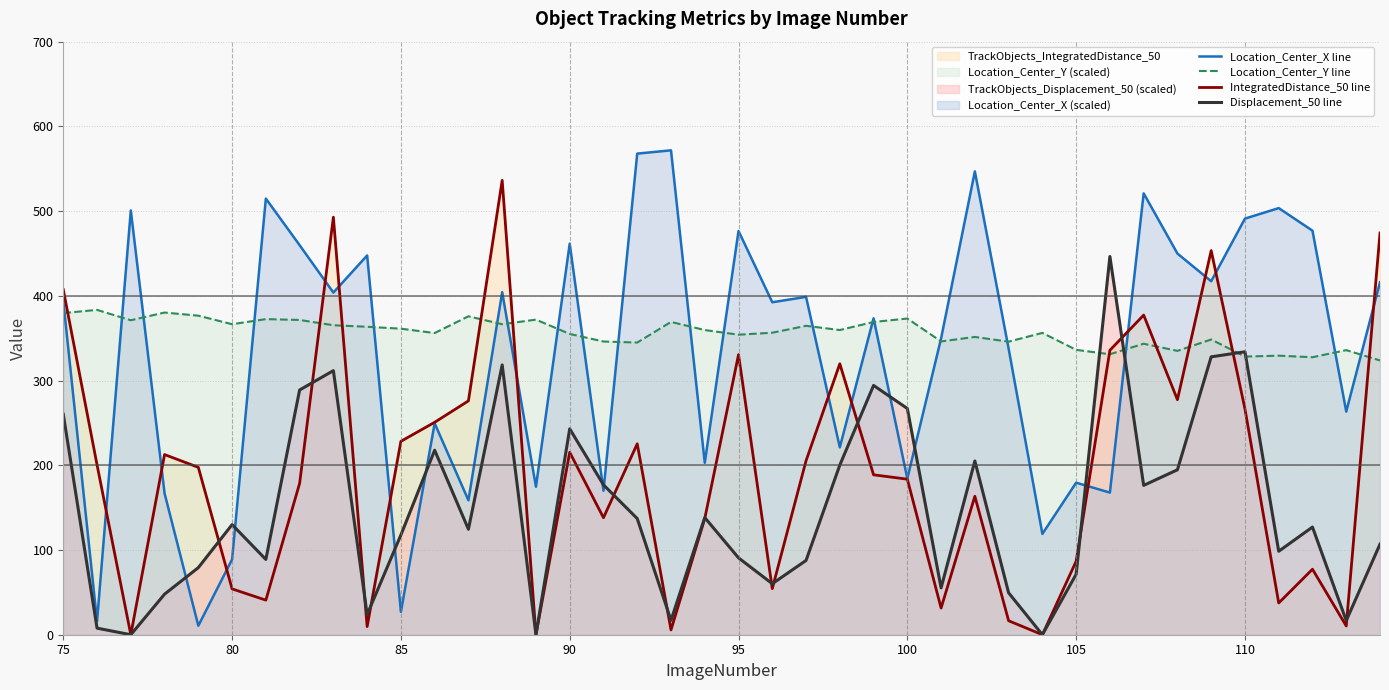

List the series in order of their peak value, highest first.

Location_Center_X line, IntegratedDistance_50 line, Displacement_50 line, Location_Center_Y line